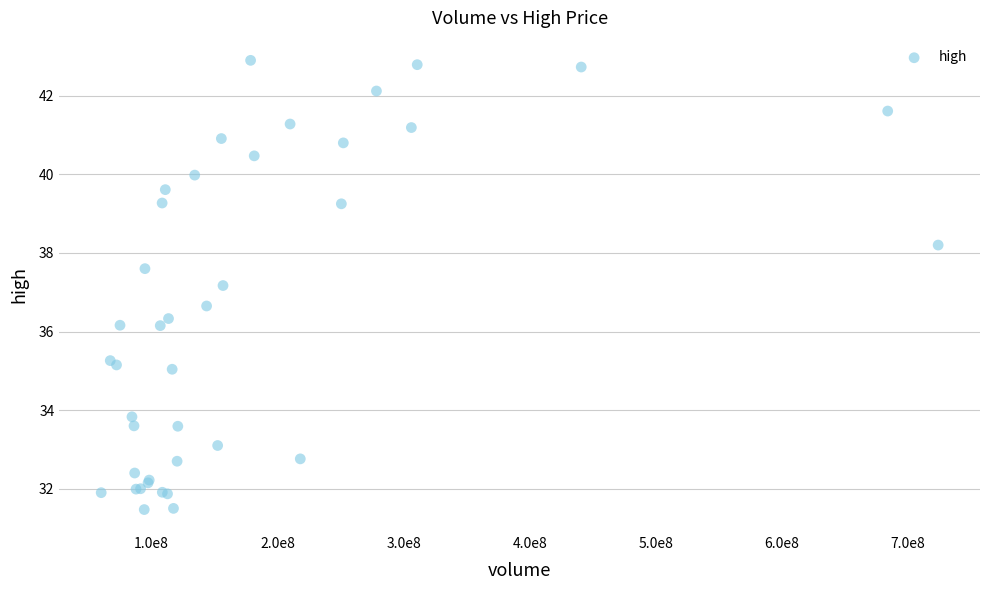

What Y value in the scatter plot is closest to 37?

37.2